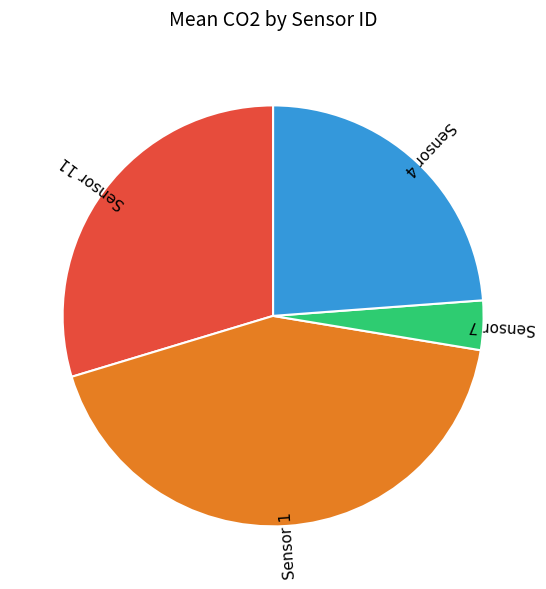

Count the number of slices in the pie.

4